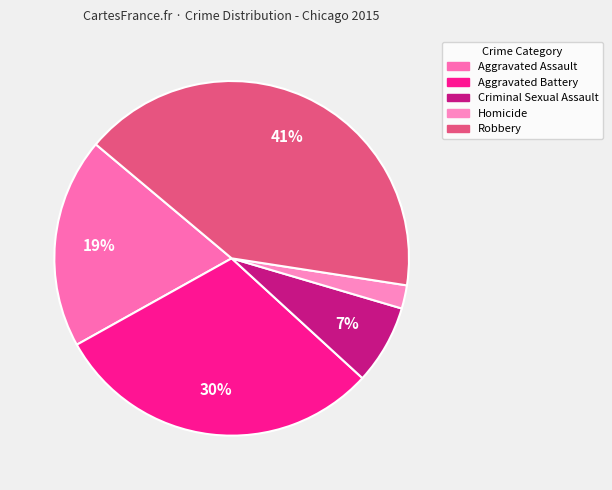

Which has a higher value, Aggravated Assault or Robbery?

Robbery